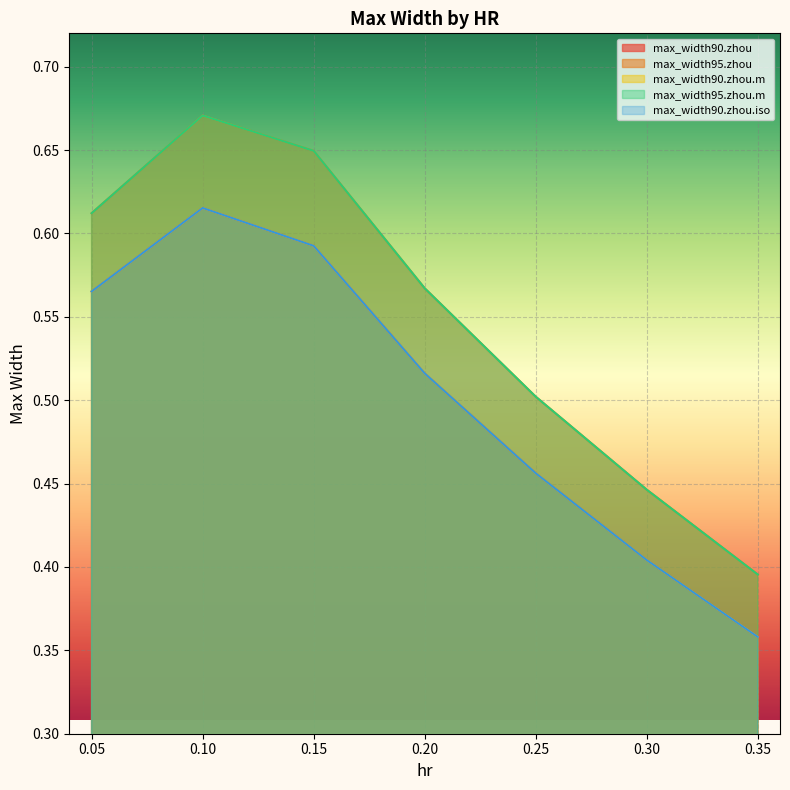

What is the difference between the second highest and minimum values in the max_width90.zhou series?

0.2